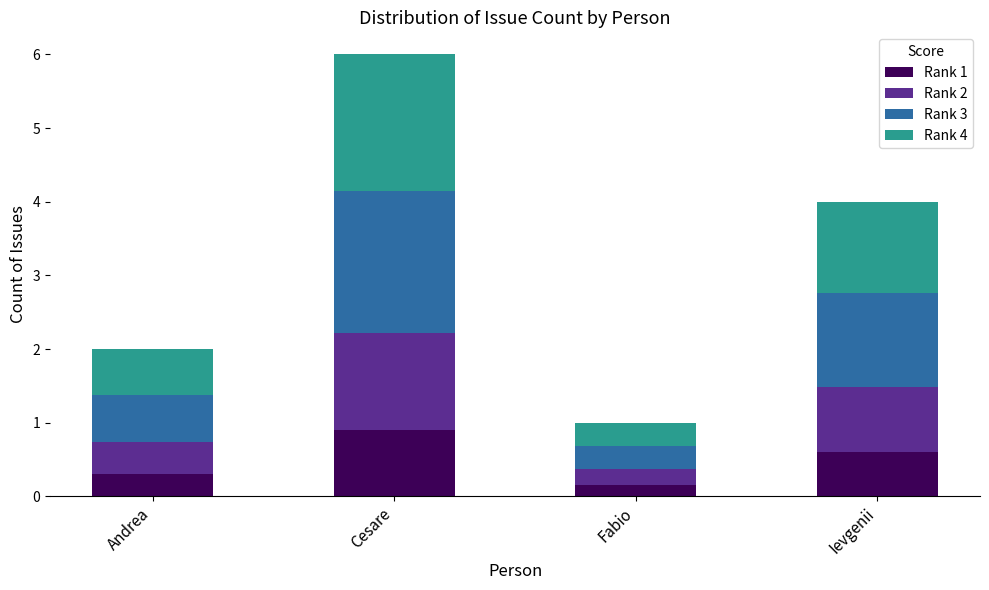

What is the highest value of the Rank 1 series?

0.9